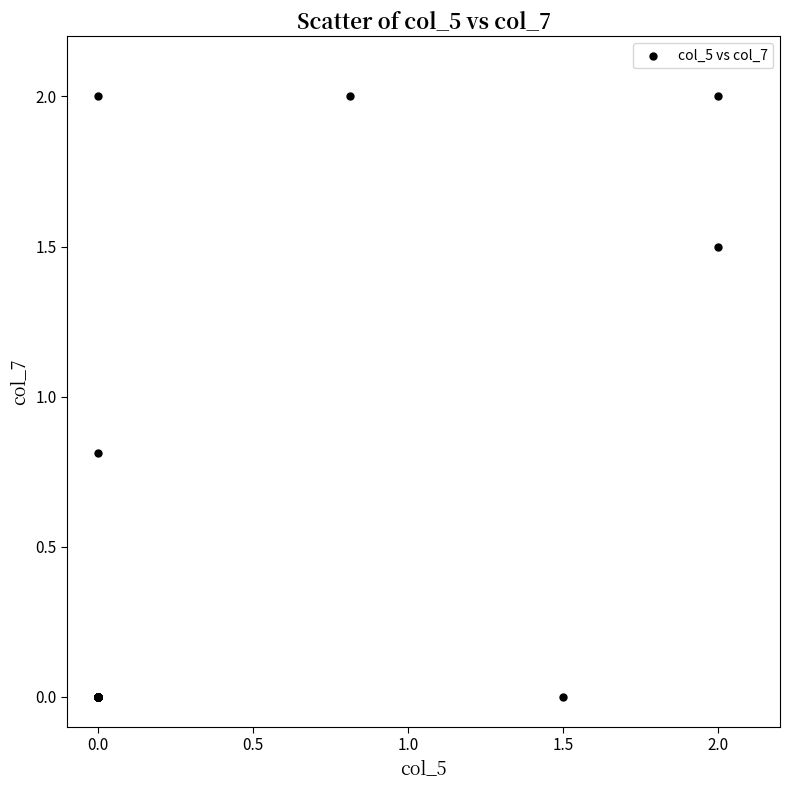

What Y value in the scatter plot is closest to 1?

0.8